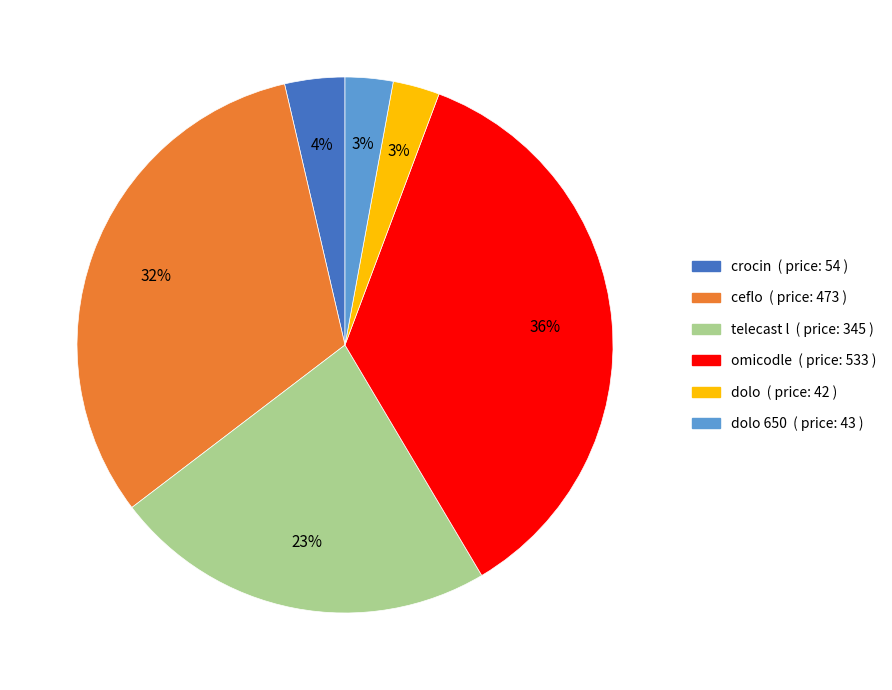

Does any single category account for the majority?

No